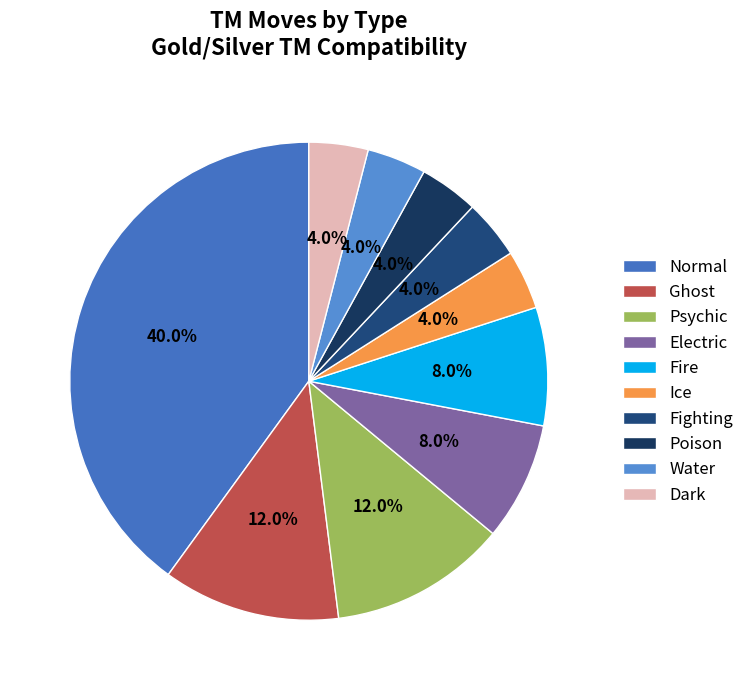

How many segments does this pie chart have?

10